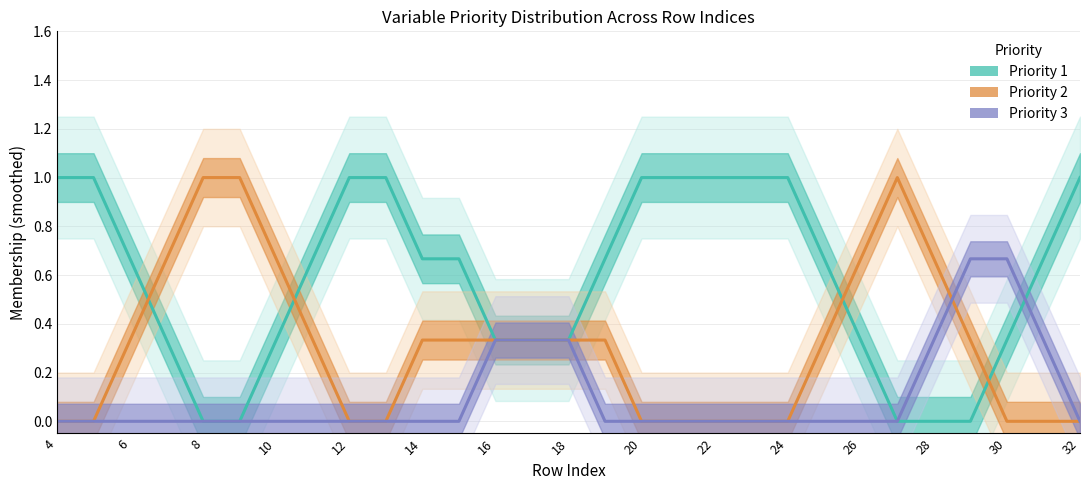

Which series has the largest range (max minus min)?

Priority 1